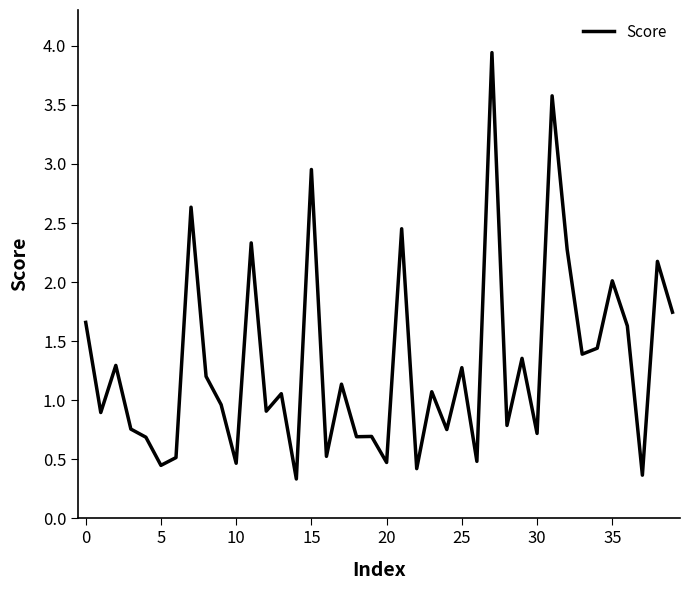

What is the difference between the maximum and minimum values?

3.6